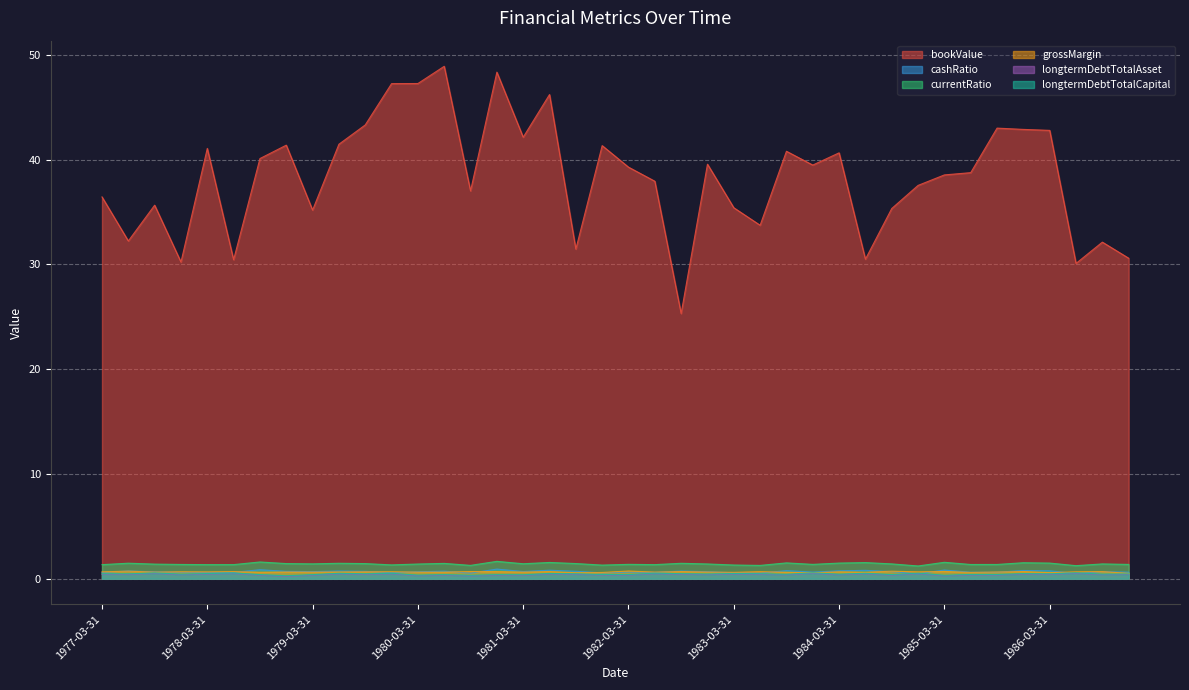

What value does the cashRatio series have at 1982-12-31?

0.7